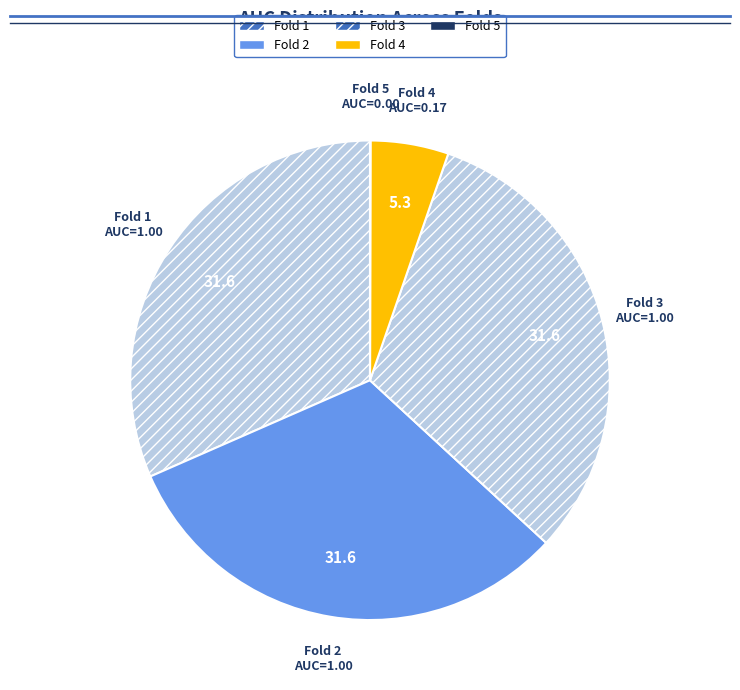

To the nearest percent, what is the combined percentage of Fold 1 and Fold 4?

37%